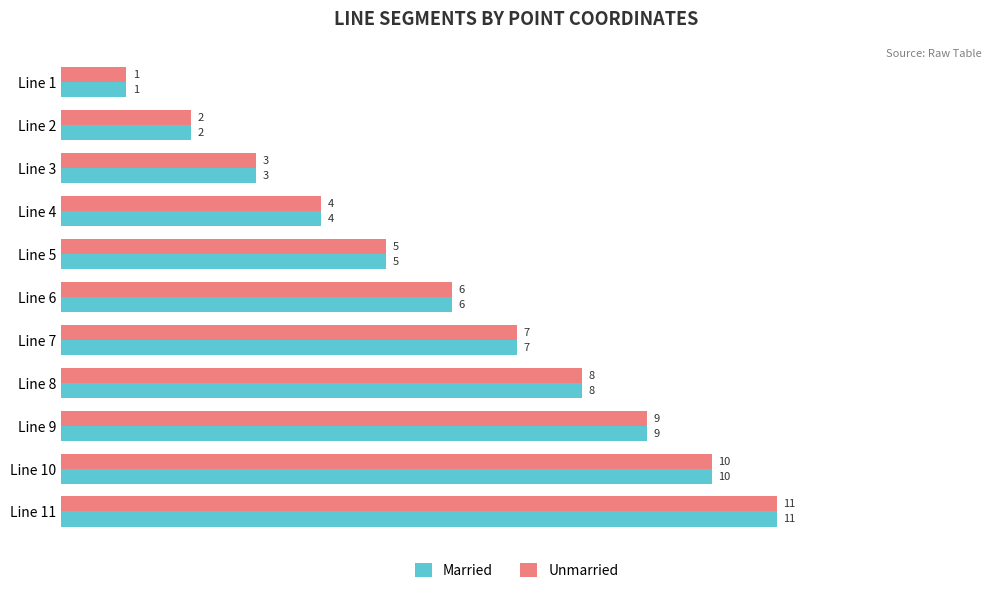

List the labels in order of Married value, largest first.

Line 11, Line 10, Line 9, Line 8, Line 7, Line 6, Line 5, Line 4, Line 3, Line 2, Line 1